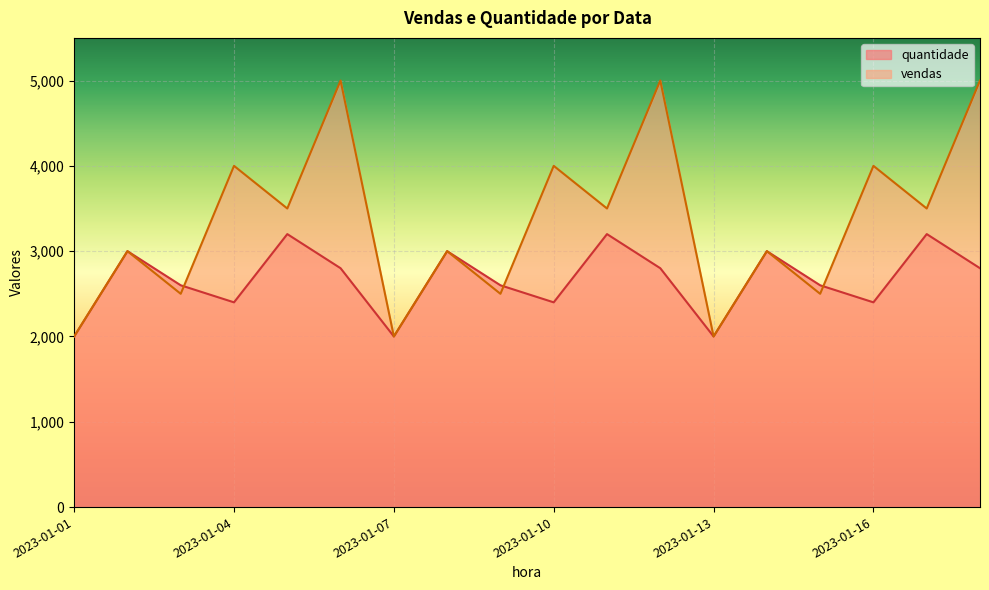

Which series has the largest total across all categories?

vendas